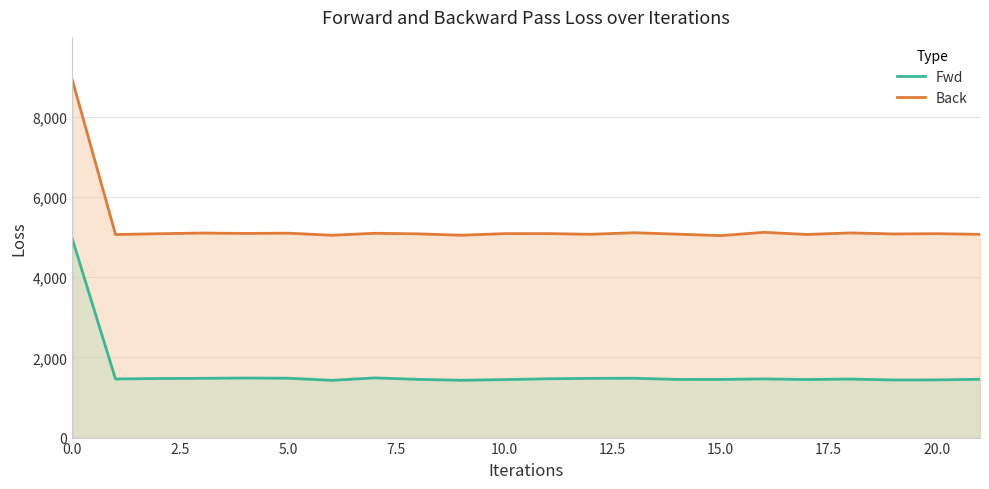

What is the sum of the Fwd values at 16 and 14?

2911.9